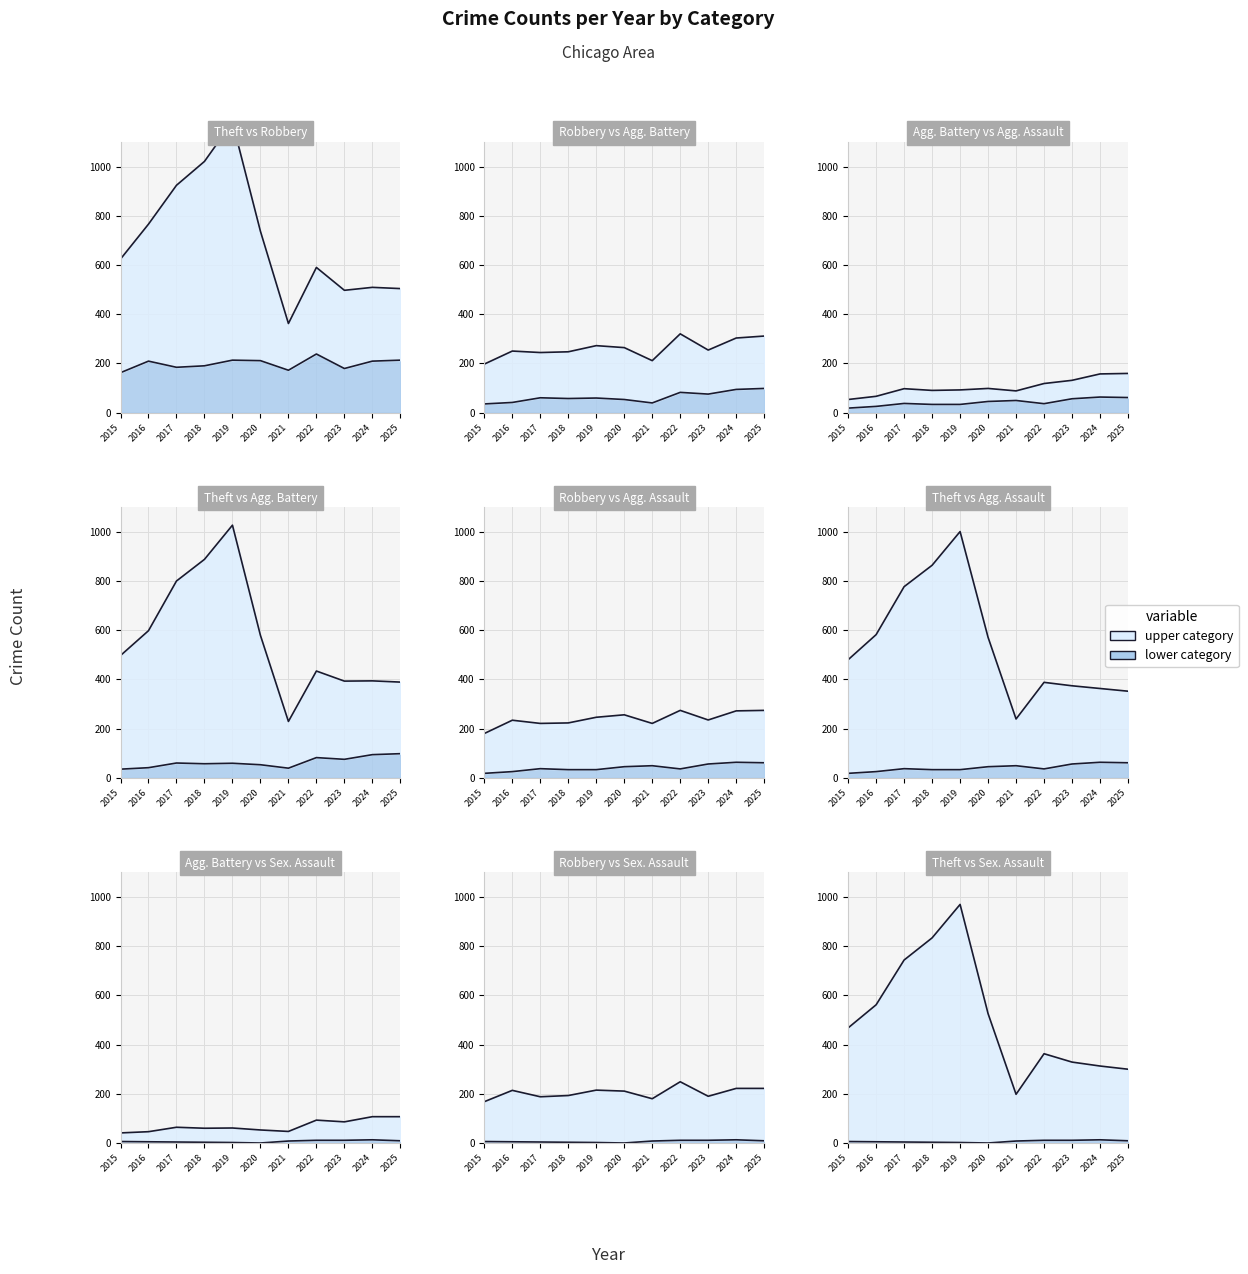

True or false: Theft and Criminal Sexual Assault intersect in this chart.

False